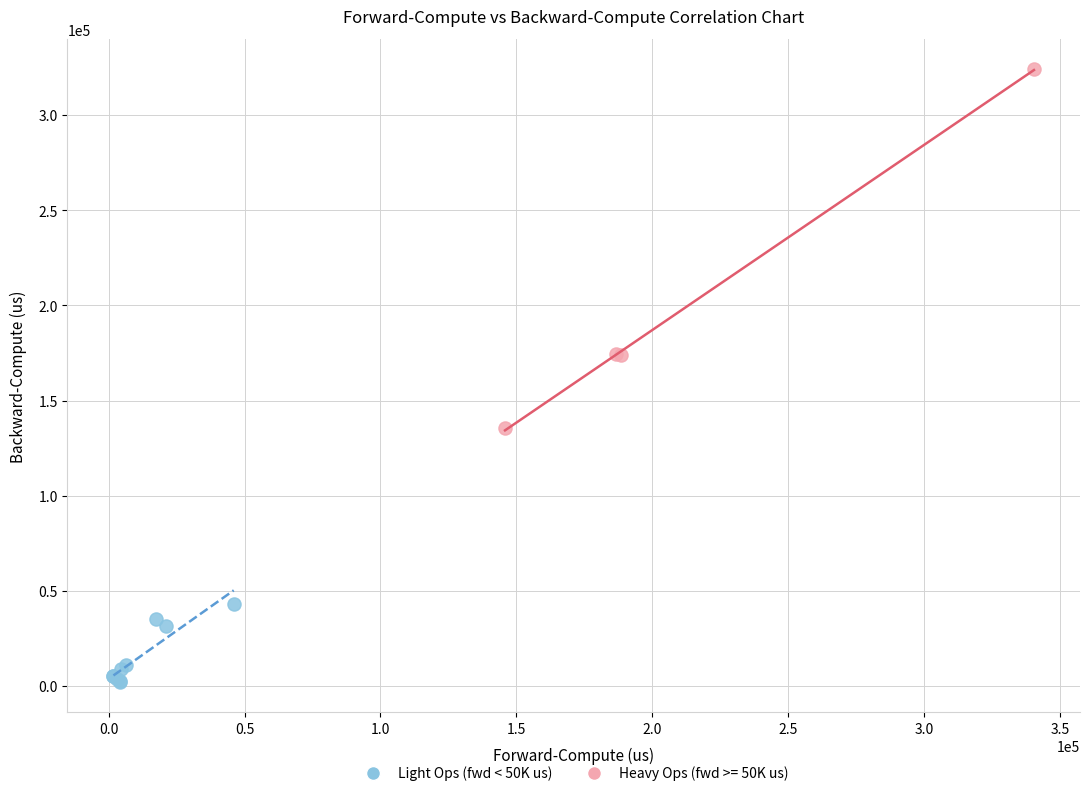

Which series contains the highest Y value?

Heavy Ops (fwd >= 50K us)